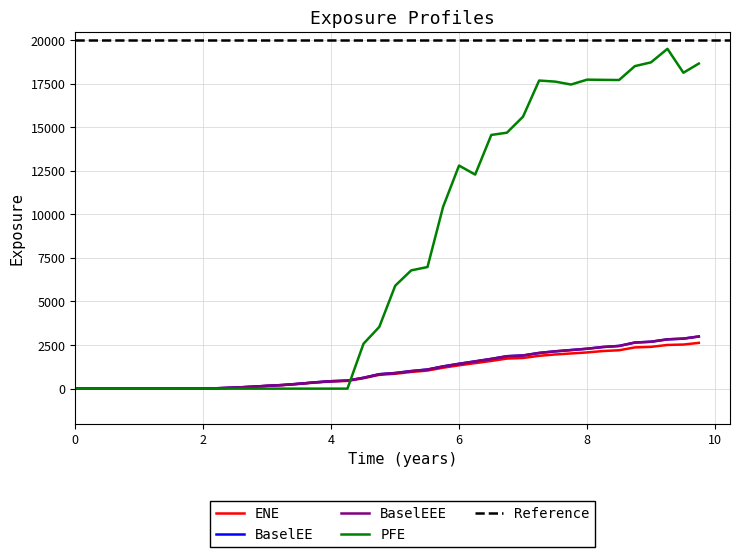

True or false: ENE and BaselEEE intersect in this chart.

False